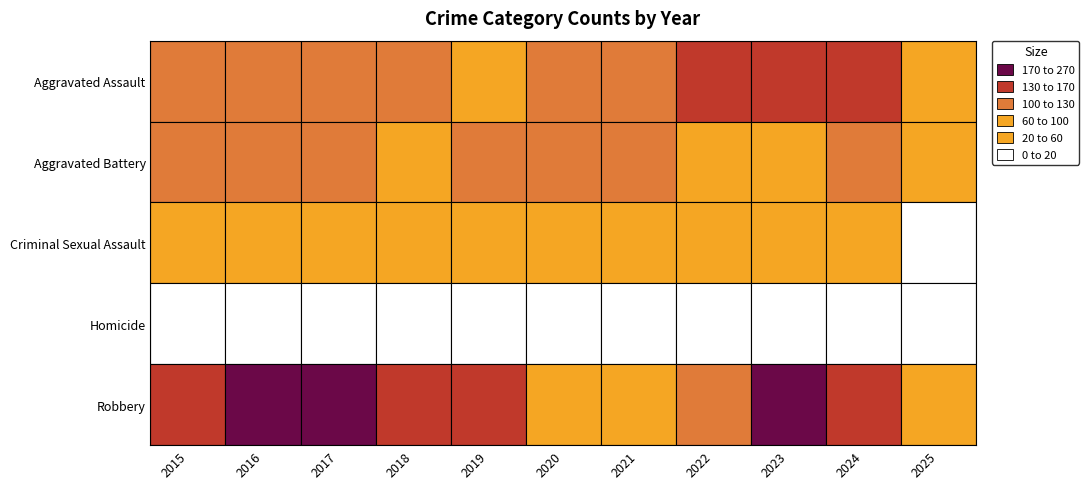

Is the value of Homicide at 2019 greater than the value of Robbery at 2022?

No